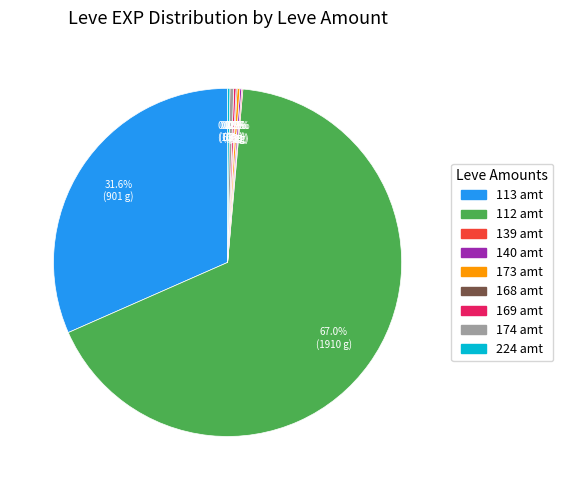

Is there any slice that represents more than half of the pie?

Yes